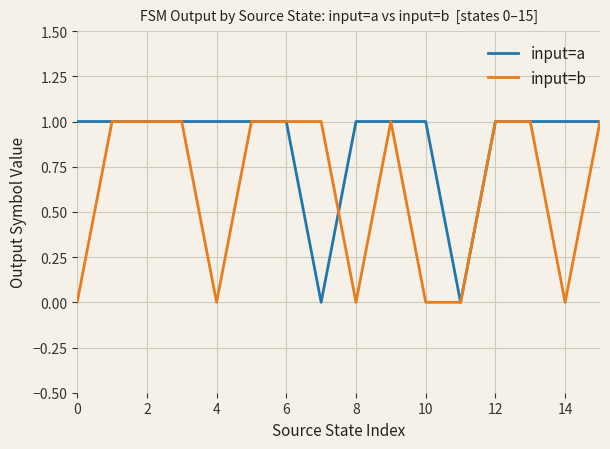

List the series in order of their overall mean, highest first.

input=a, input=b